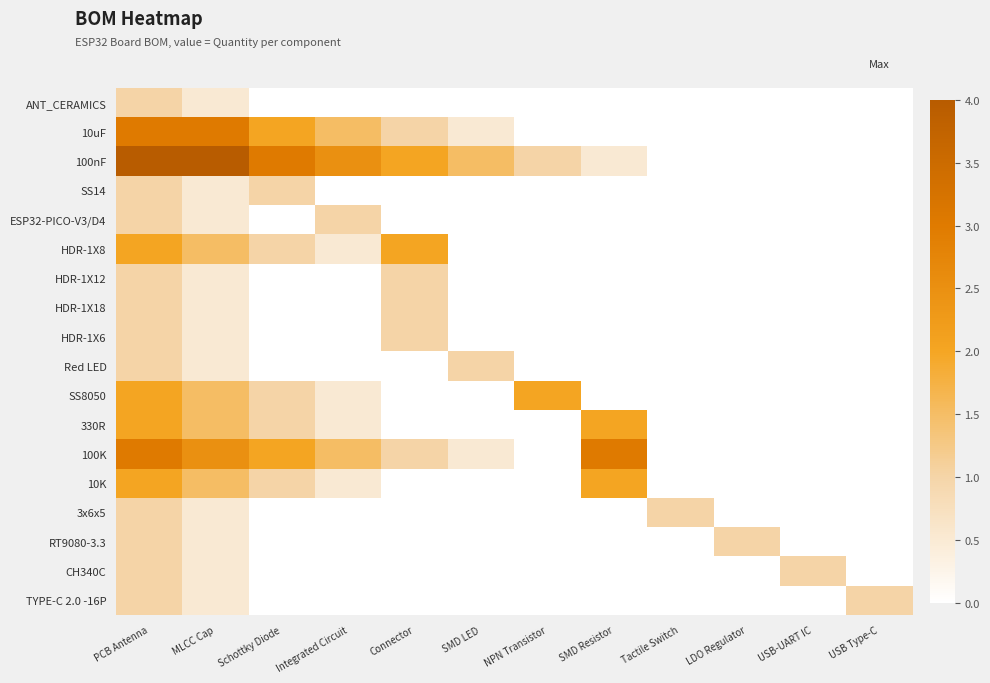

How many categories are shown in the chart?

12